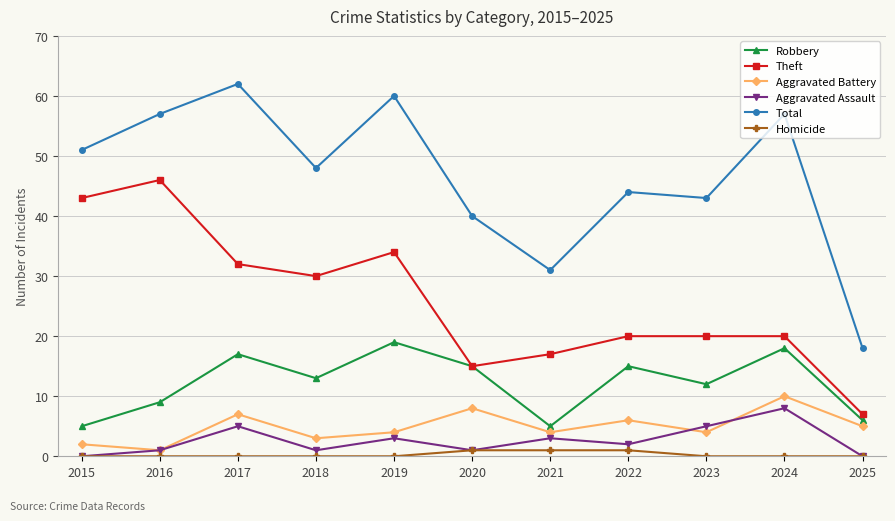

What is the difference between the maximum and minimum values in the Homicide series?

1